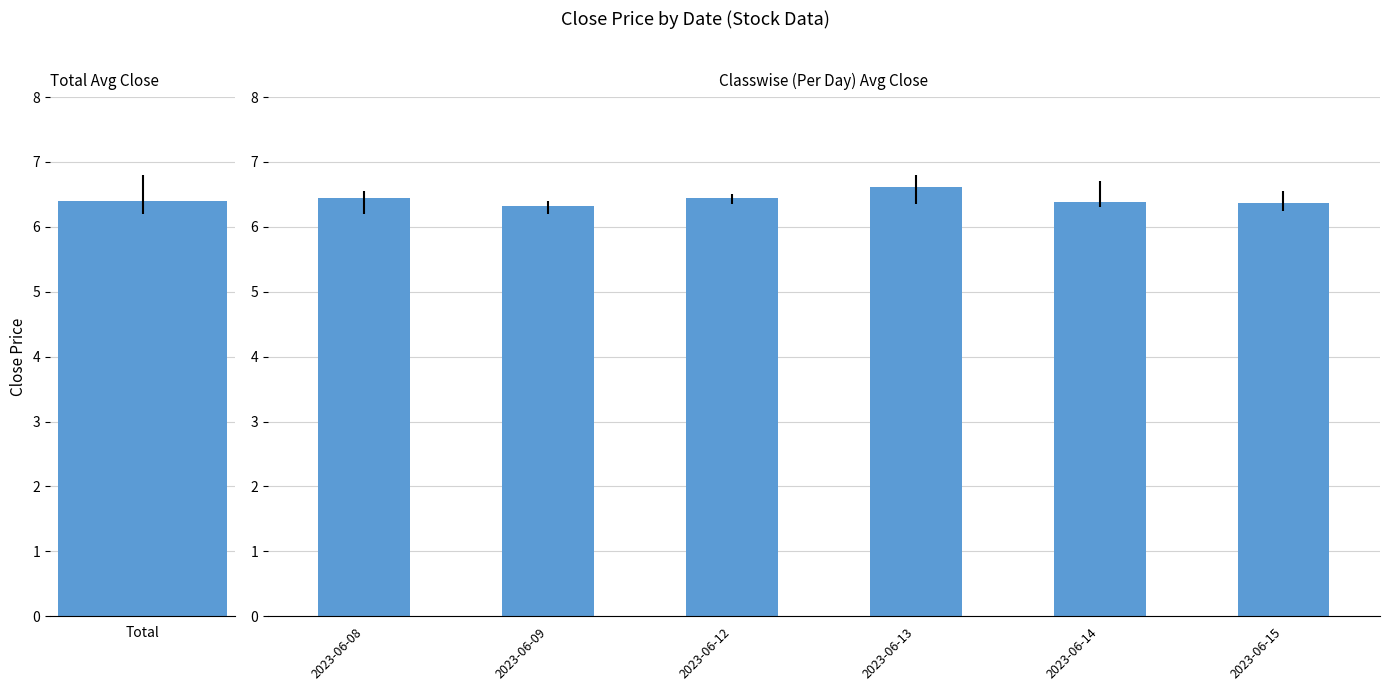

Rank the categories by value from highest to lowest.

2023-06-13, 2023-06-08, 2023-06-12, 2023-06-14, 2023-06-15, 2023-06-09